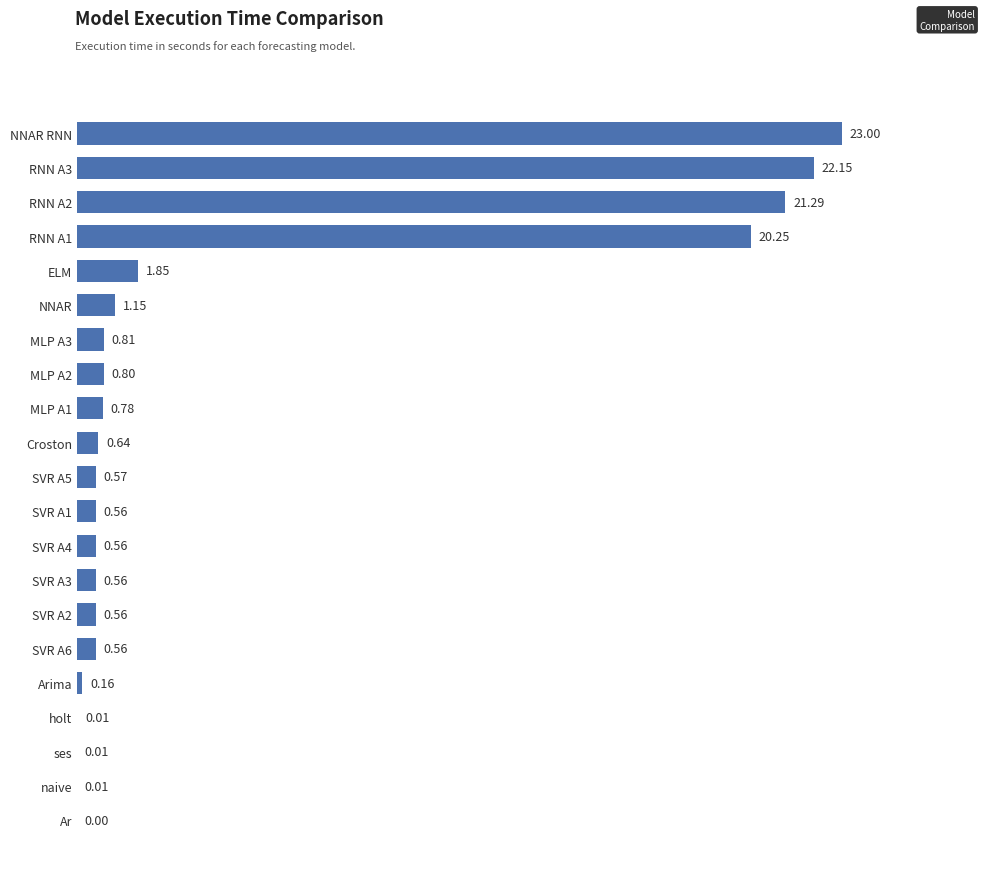

What is the change in value from ELM to Croston?

-1.2